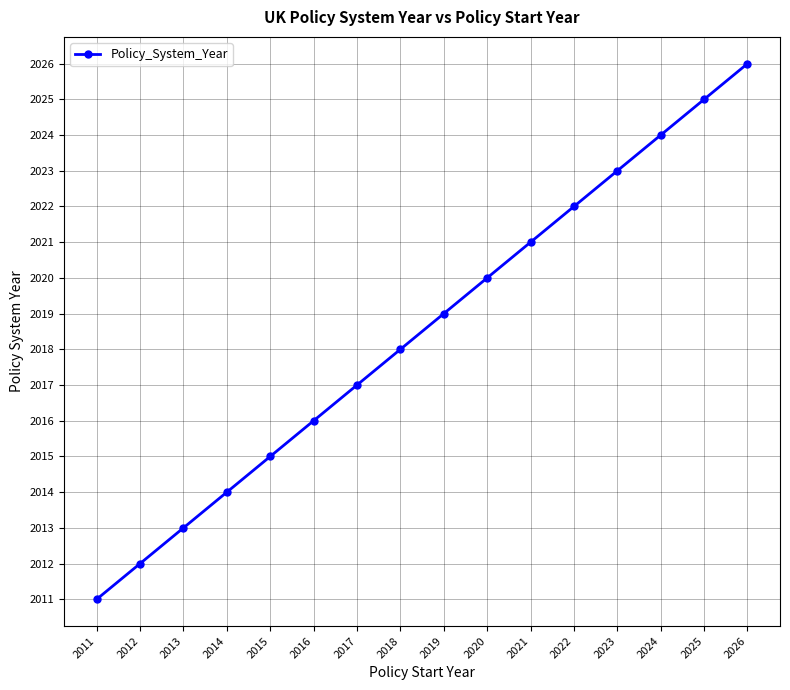

Rank the categories by value from highest to lowest.

2026, 2025, 2024, 2023, 2022, 2021, 2020, 2019, 2018, 2017, 2016, 2015, 2014, 2013, 2012, 2011